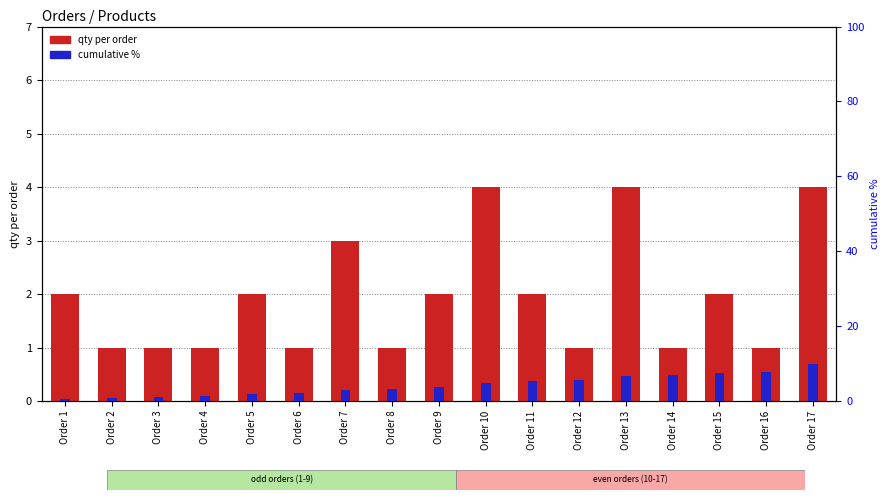

How many groups of bars are there?

17